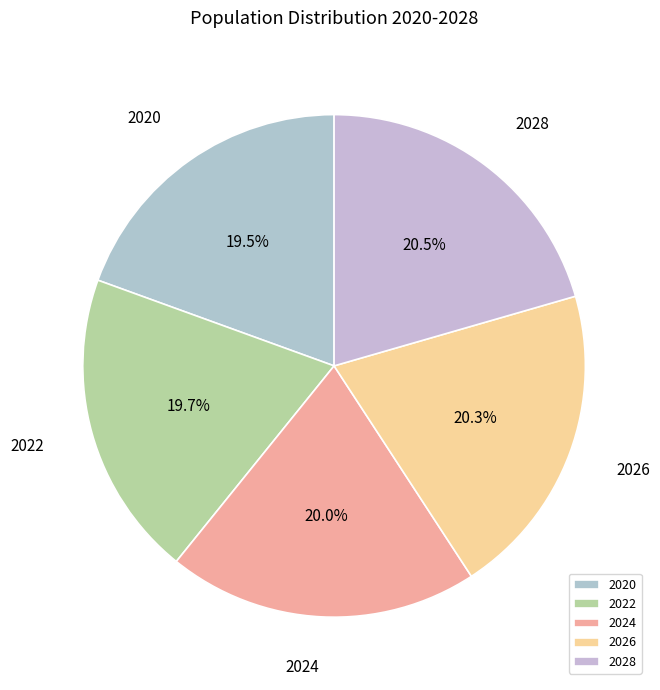

Combined, what portion of the pie is 2022 and 2026?

40.0%